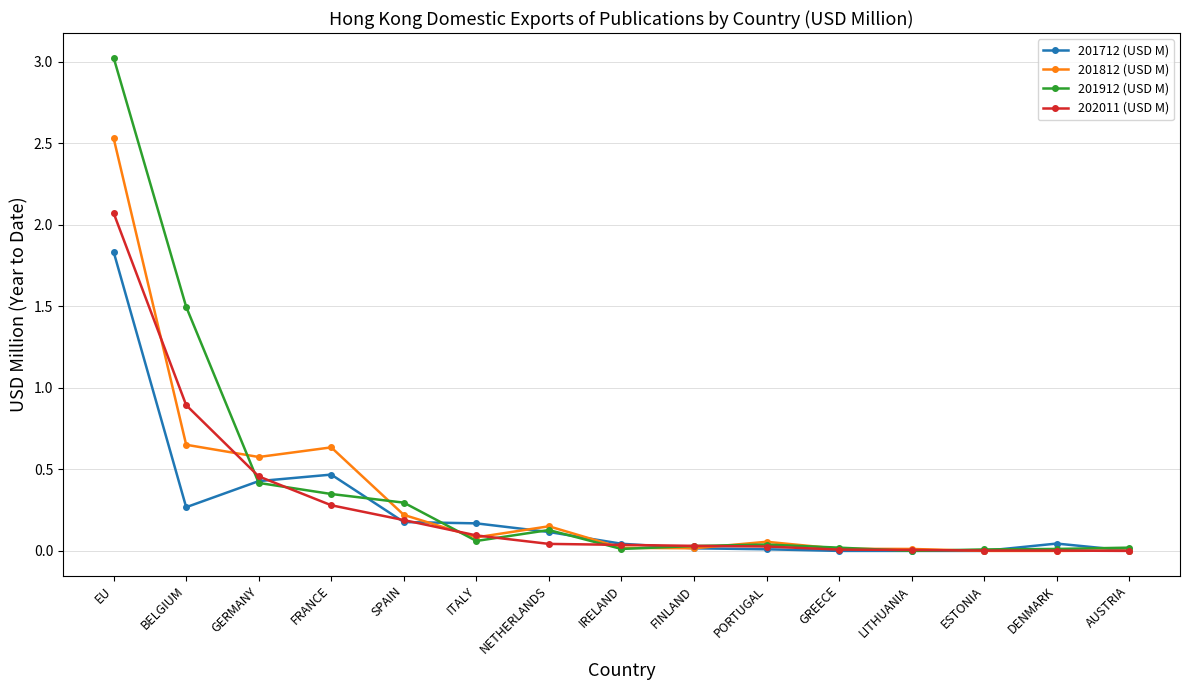

The 201712 (USD M) series shows 0.0 at FINLAND. True or false?

True